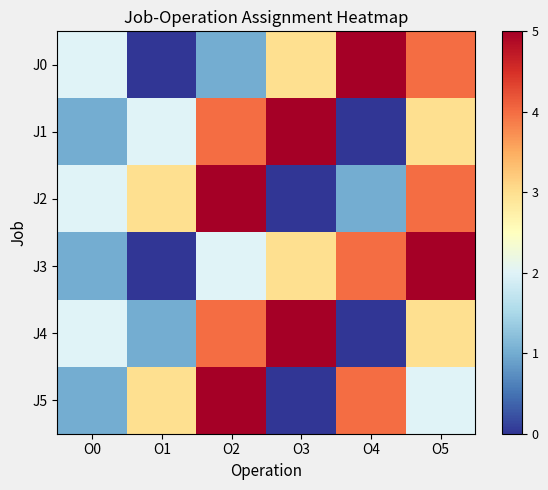

What is the maximum value shown in the chart?

5